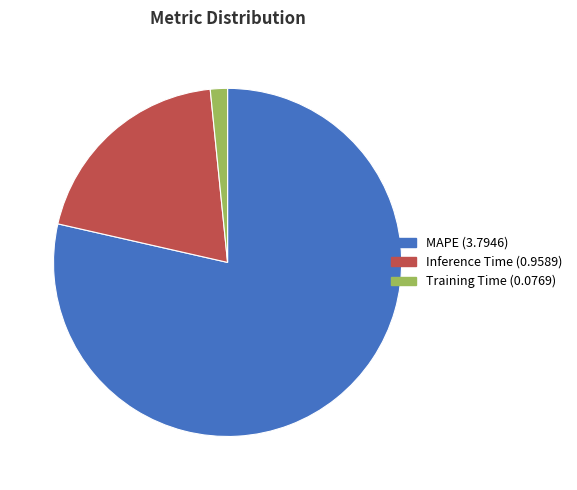

Combined, do Inference Time (0.9589) and MAPE (3.7946) account for over 50%?

Yes